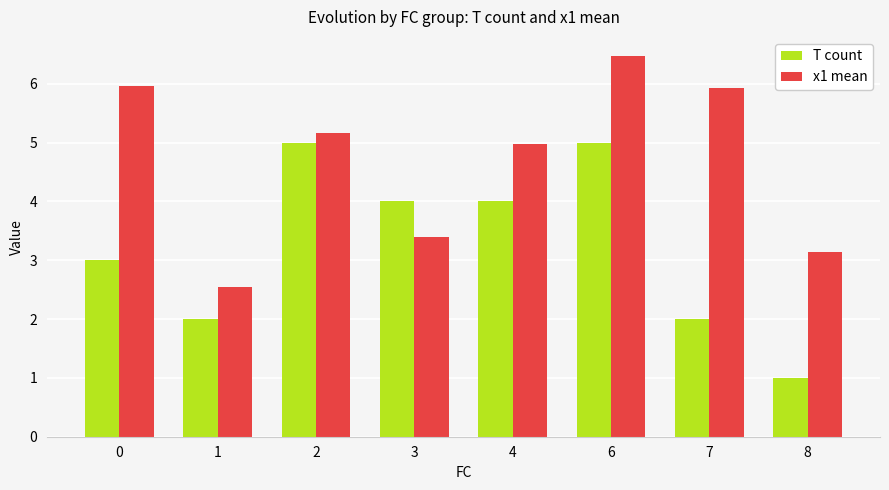

Reading left to right, what are all the values shown in this chart?

T count: 3.0	2.0	5.0	4.0	4.0	5.0	2.0	1.0
x1 mean: 6.0	2.5	5.2	3.4	5.0	6.5	5.9	3.1